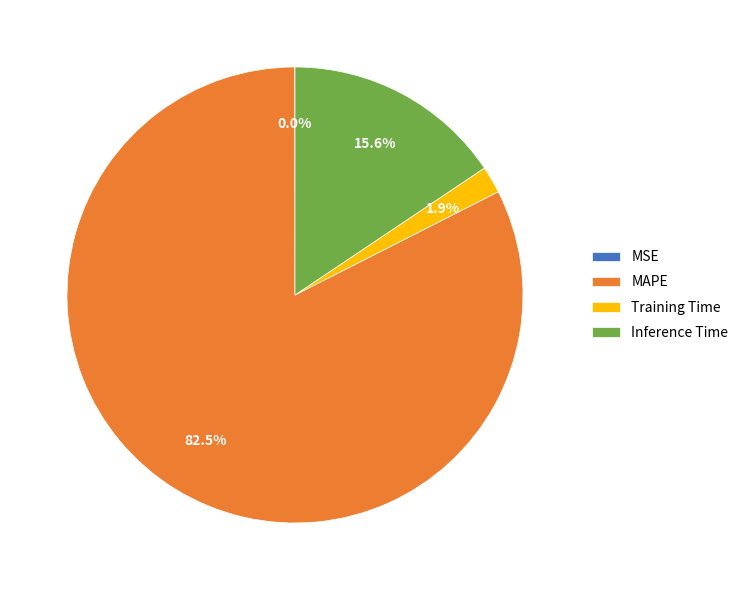

What percentage is NOT represented by Training Time?

98.1%